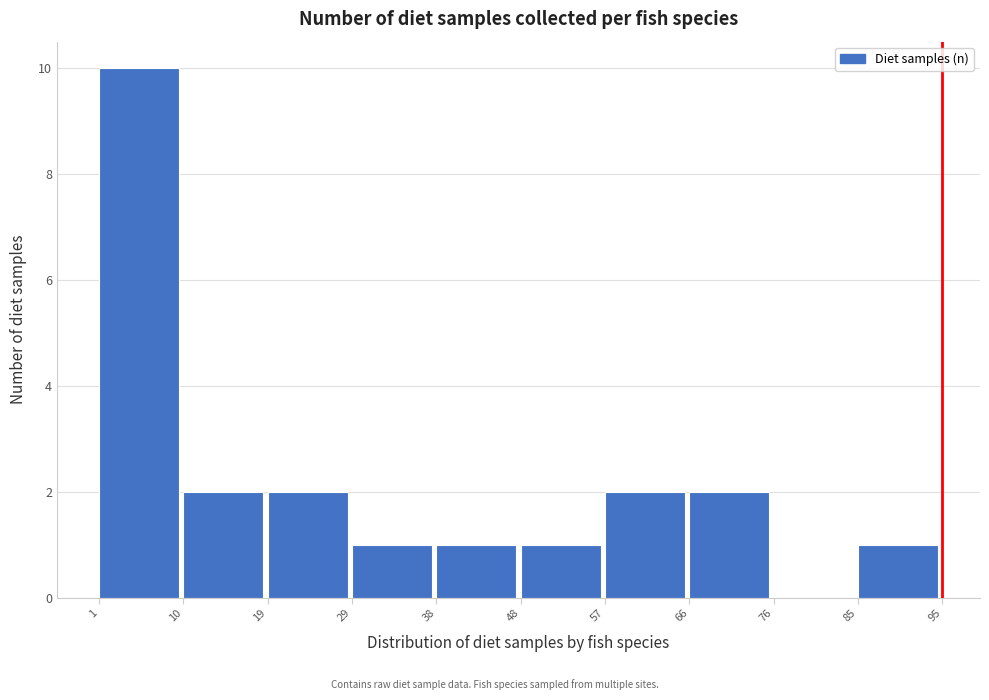

Over which range of the x-axis is the bar tallest?

1 to 10